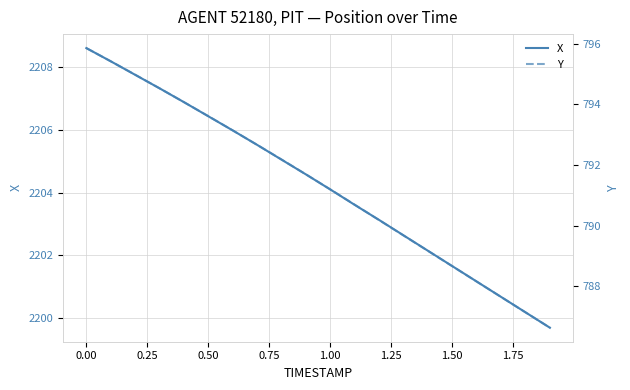

The value of X at 0.50 is 2206.4. True or false?

True